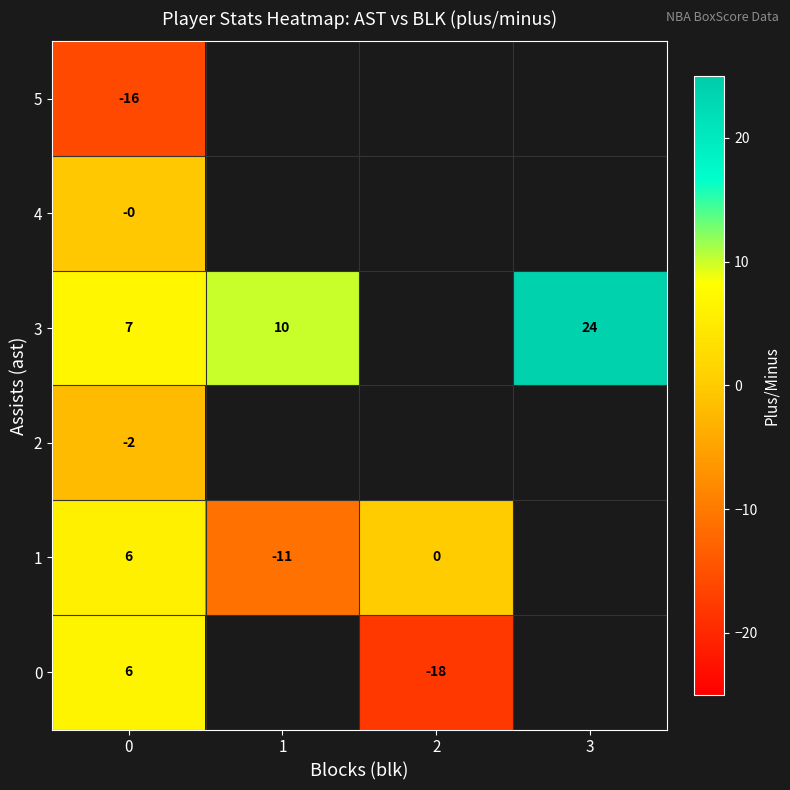

The 3 series shows 14.7 at 1. True or false?

False